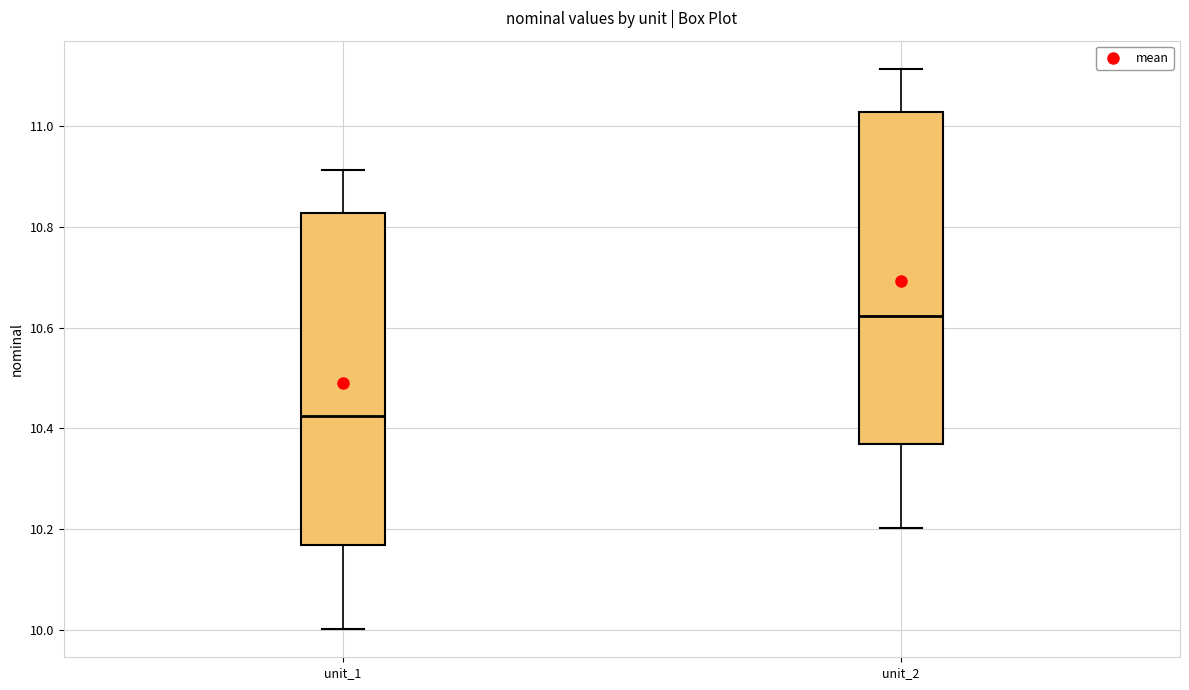

Where does the upper whisker of the box for unit_2 end on the y-axis? The values are not printed on the chart, so give them approximately, as read against the axis.

11.12